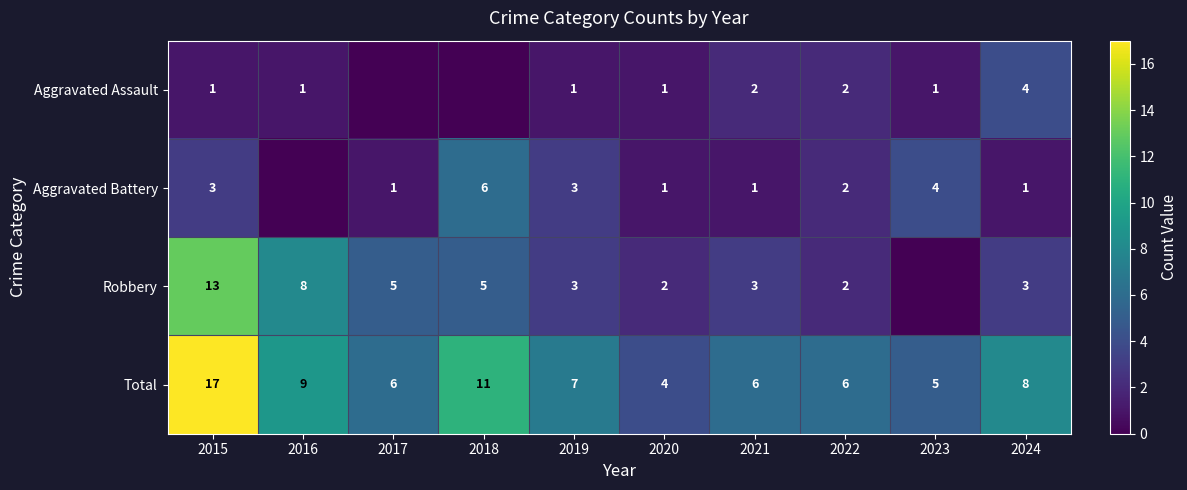

Count the number of categories in the chart.

10